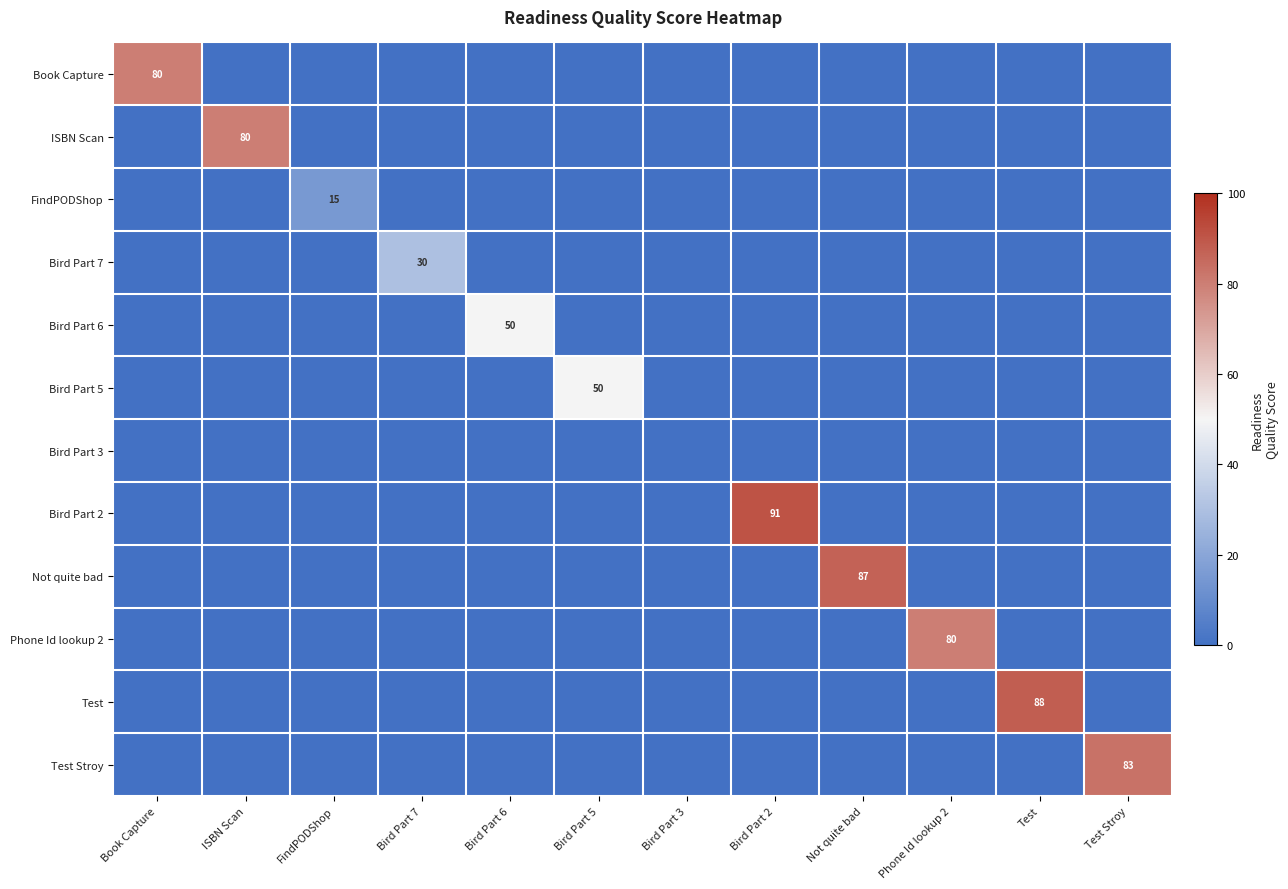

What is the maximum value shown in the chart?

91